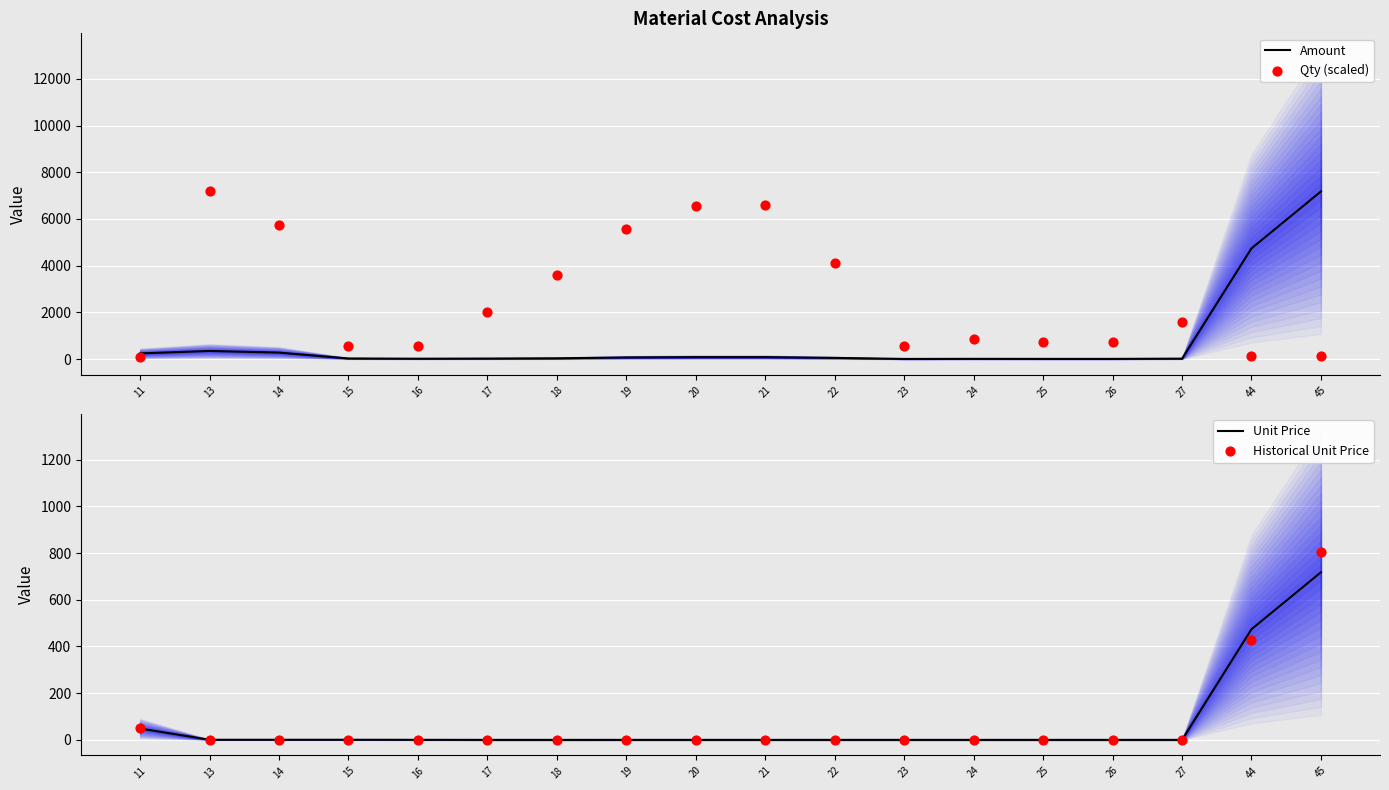

At how many categories does at least one series exceed 6175?

4